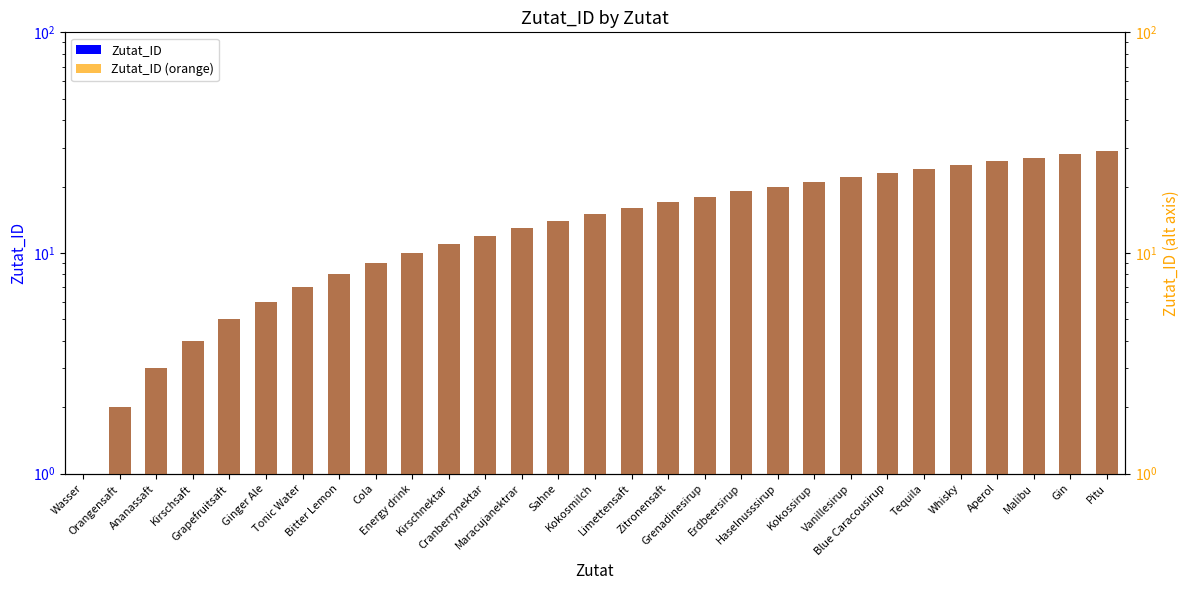

What is the difference between the second highest and second lowest values in the Zutat_ID (orange) series?

26